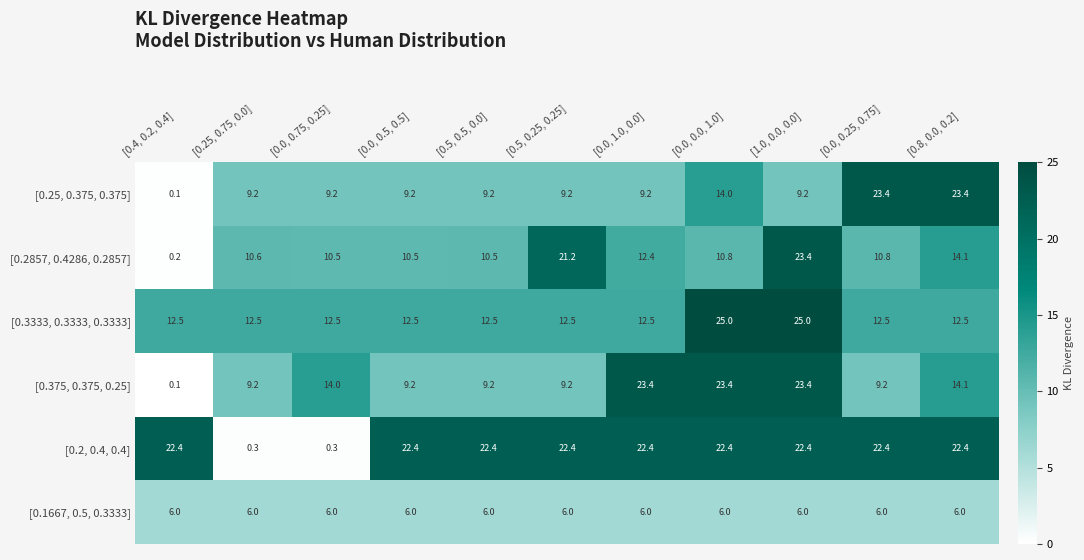

What is the total value across all series at [1.0, 0.0, 0.0]?

109.4